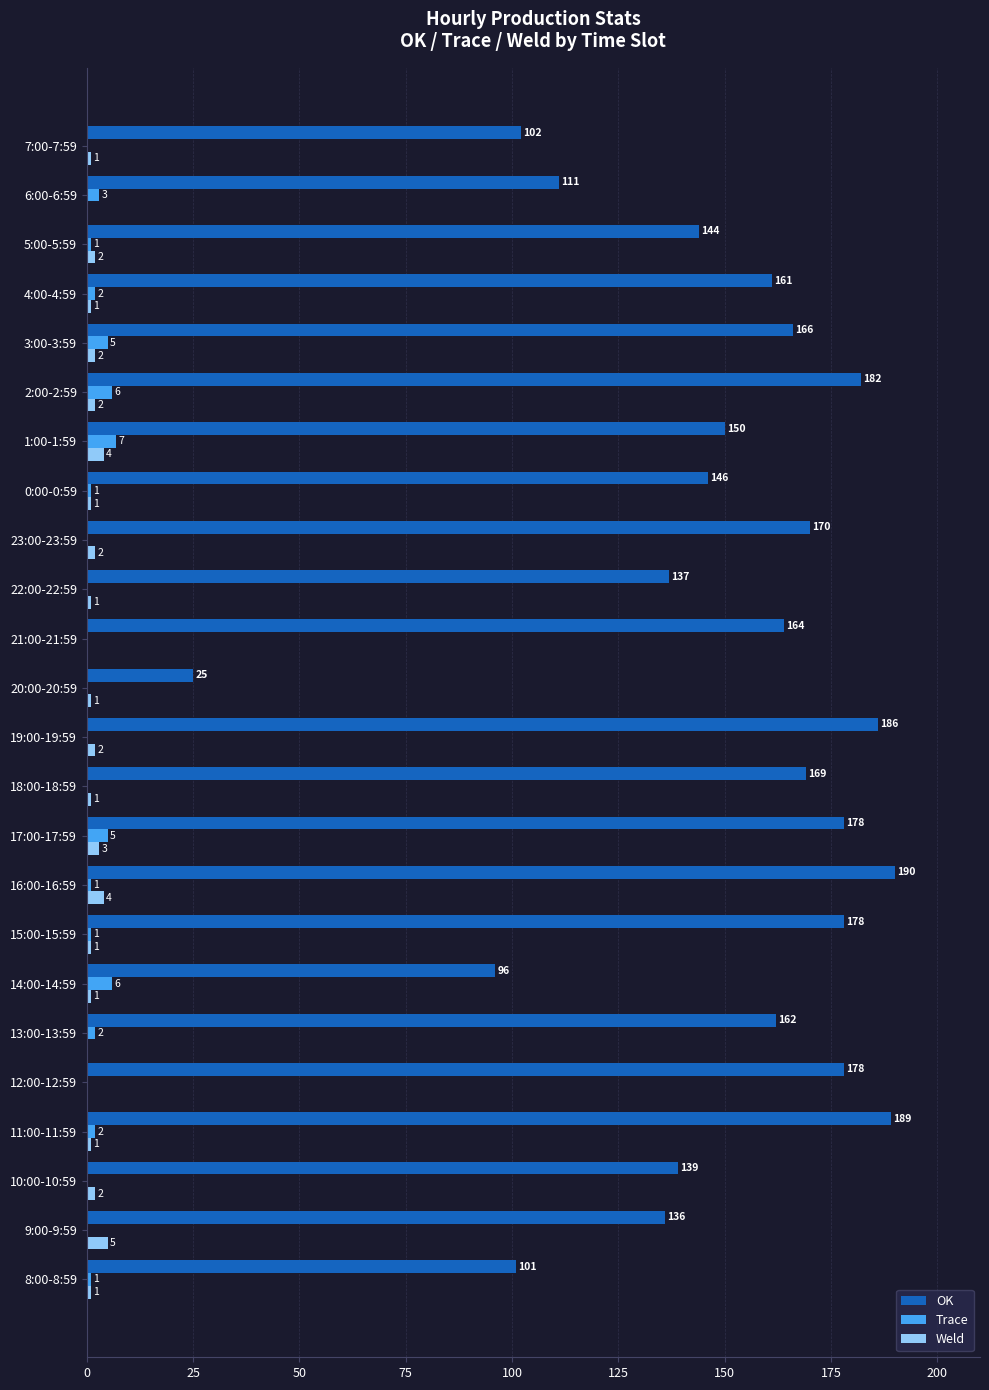

What is the maximum value shown in the chart?

190